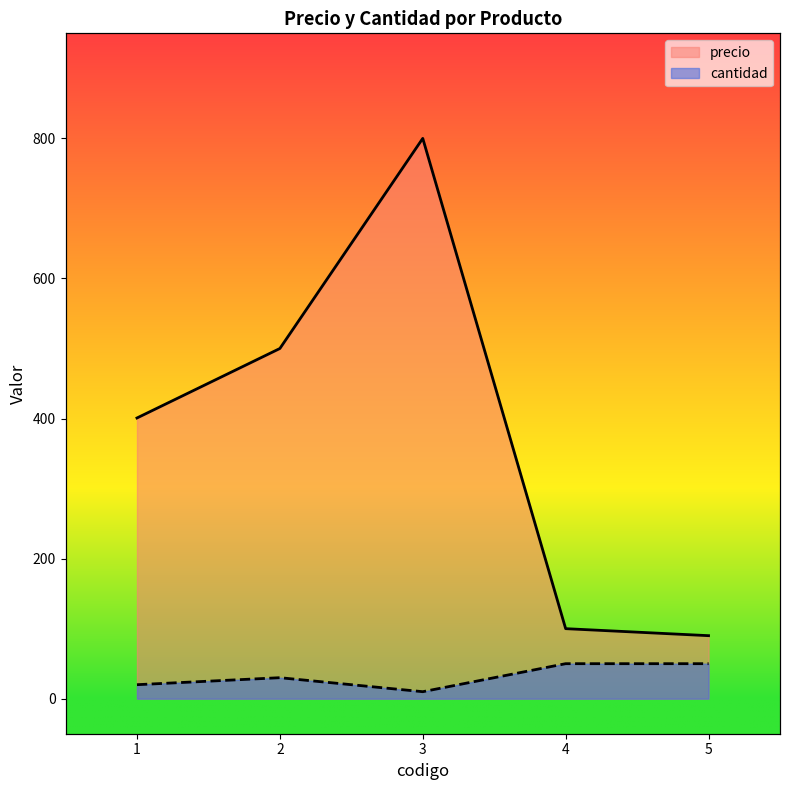

At which category is the sum across all series the highest?

3